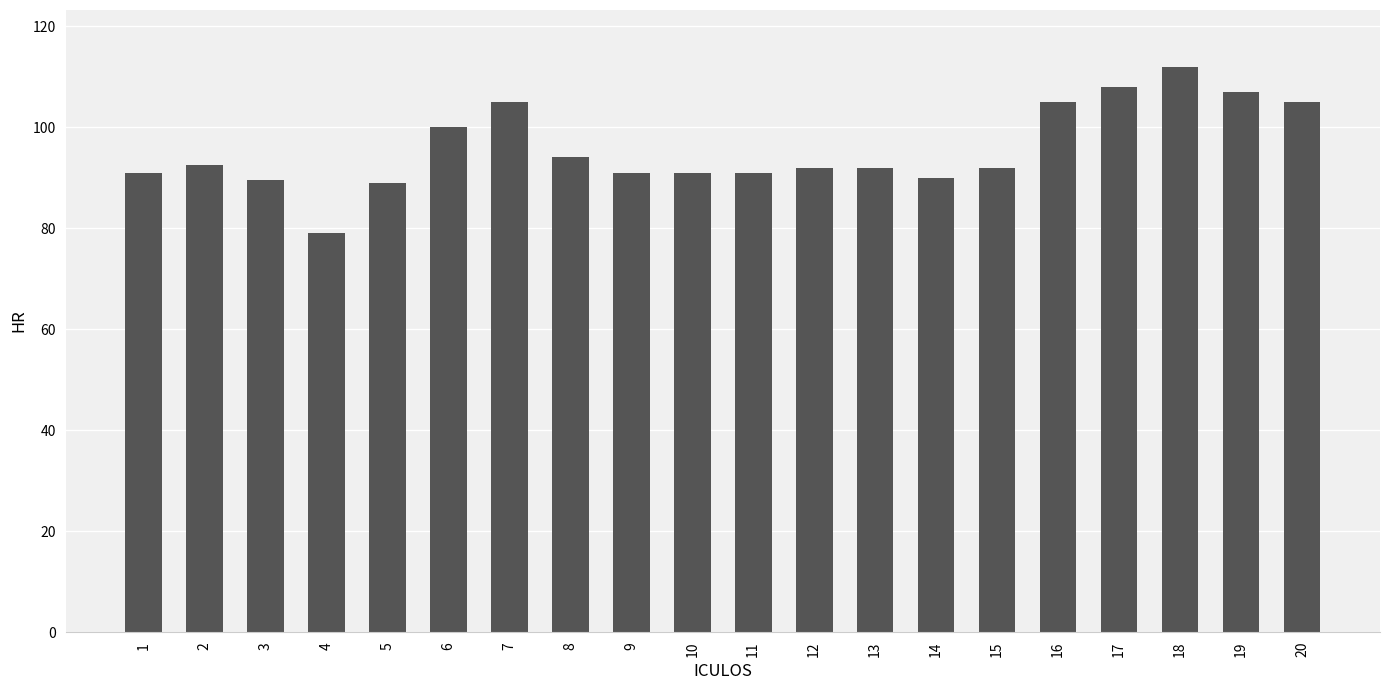

True or false: the data shows 49.3 at 11.

False